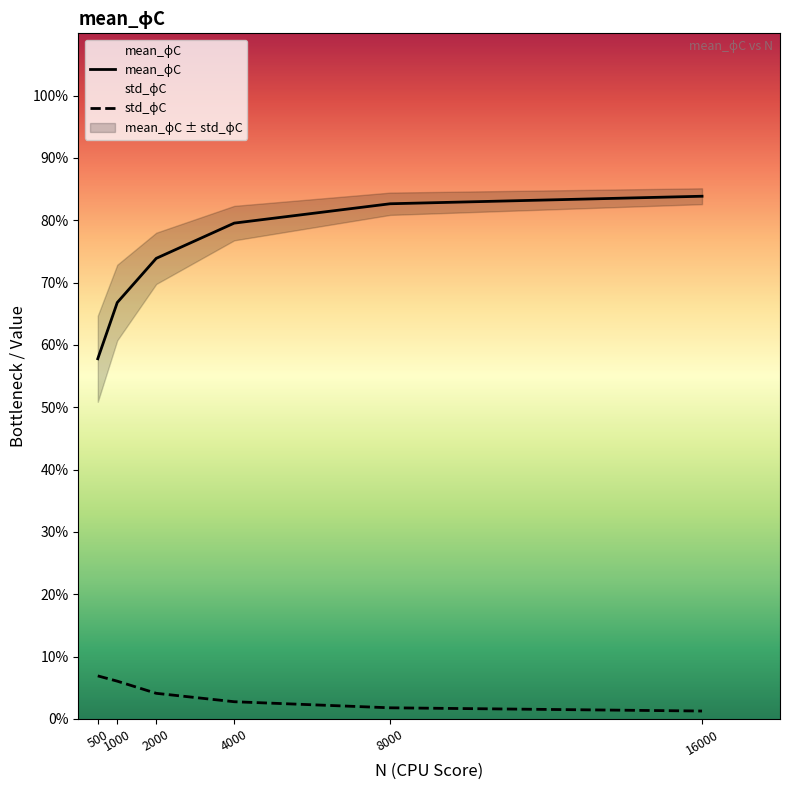

What are all the series names shown in the legend?

mean_ϕC, std_ϕC